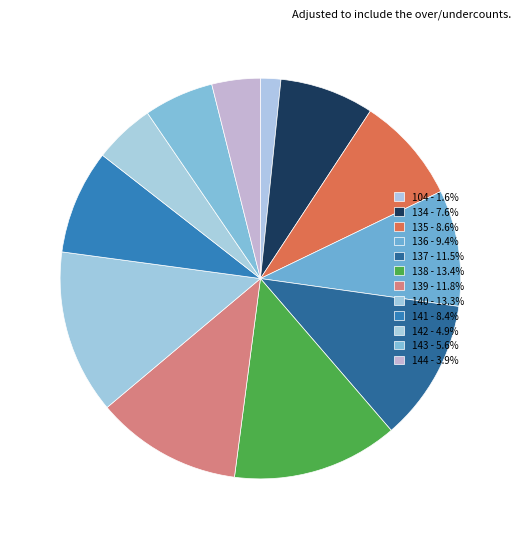

Which category has the smallest portion of the pie?

104